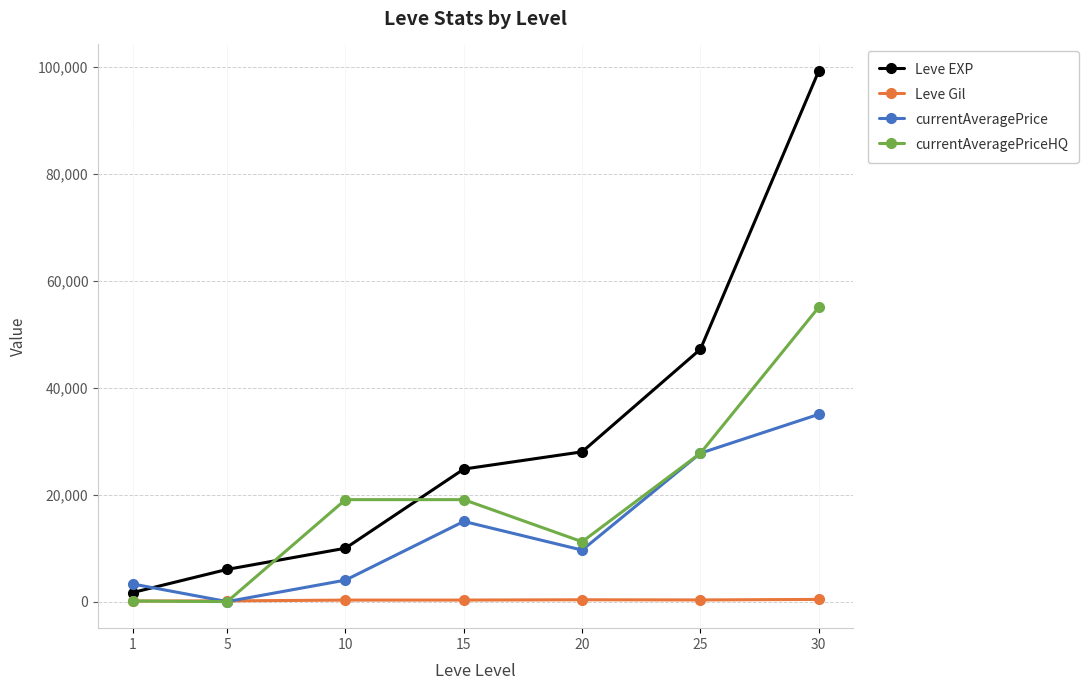

How many interior local valleys does the currentAveragePrice series have?

2